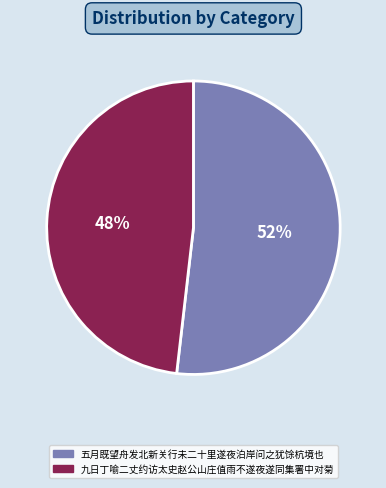

Does 九日丁喻二丈约访太史赵公山庄值雨不遂夜遂同集署中对菊 represent more than half of the total?

No